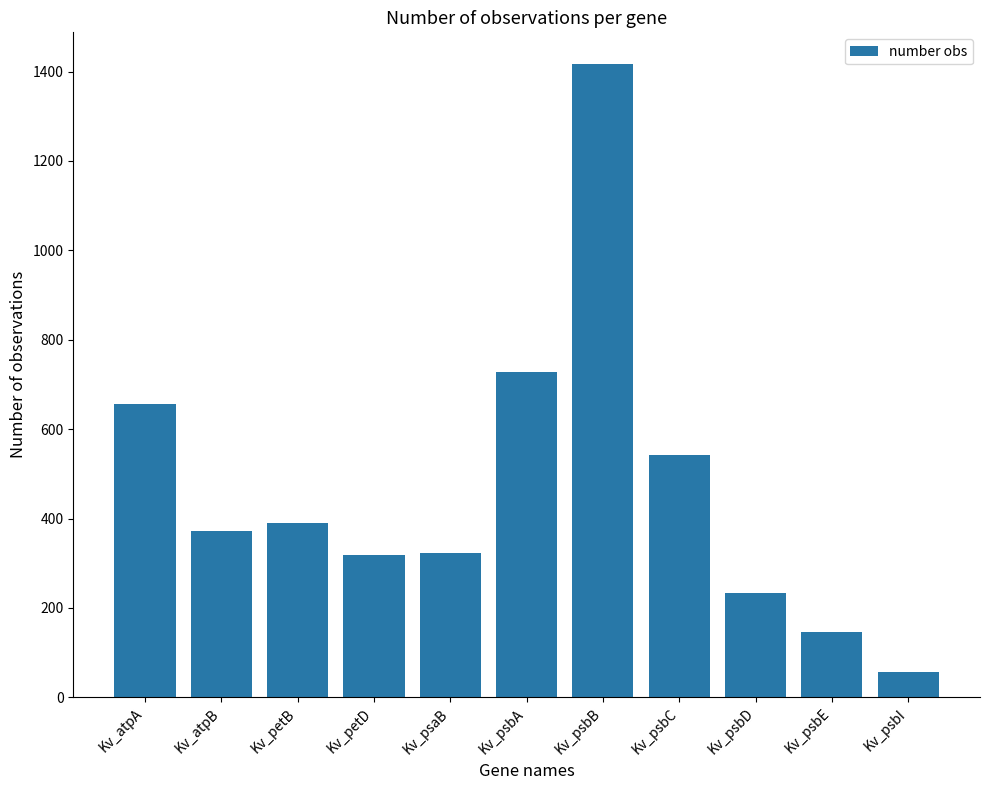

Are the bars horizontal?

No